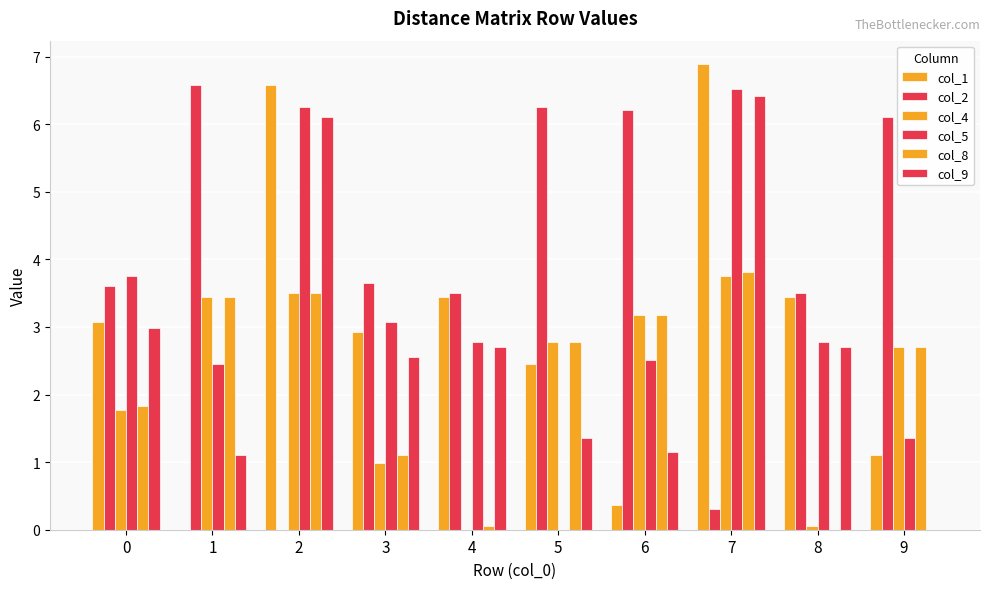

Reading right to left, what are all the values shown in this chart?

col_1: 1.1	3.4	6.9	0.4	2.5	3.4	2.9	6.6	0.0	3.1
col_2: 6.1	3.5	0.3	6.2	6.3	3.5	3.6	0.0	6.6	3.6
col_4: 2.7	0.1	3.8	3.2	2.8	0.0	1.0	3.5	3.4	1.8
col_5: 1.4	2.8	6.5	2.5	0.0	2.8	3.1	6.3	2.5	3.8
col_8: 2.7	0.0	3.8	3.2	2.8	0.1	1.1	3.5	3.4	1.8
col_9: 0.0	2.7	6.4	1.1	1.4	2.7	2.6	6.1	1.1	3.0